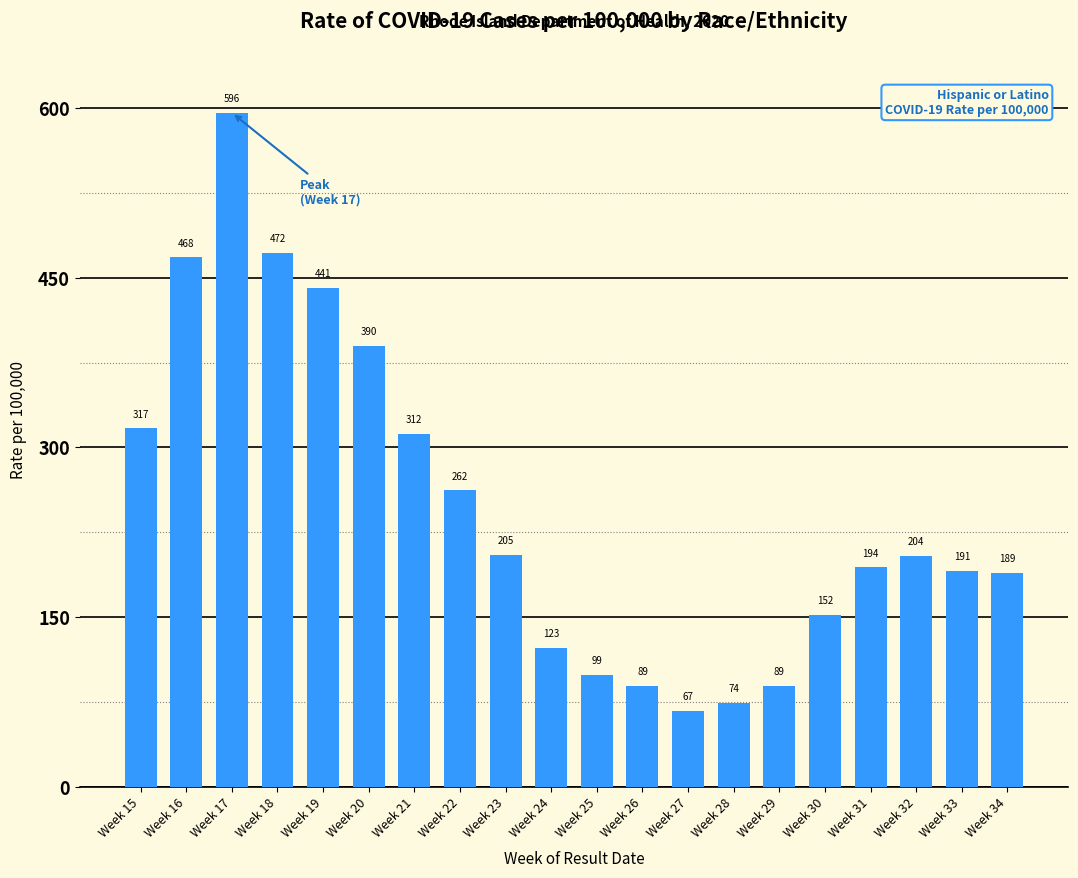

At which category does the chart reach its peak across all series?

Week 17